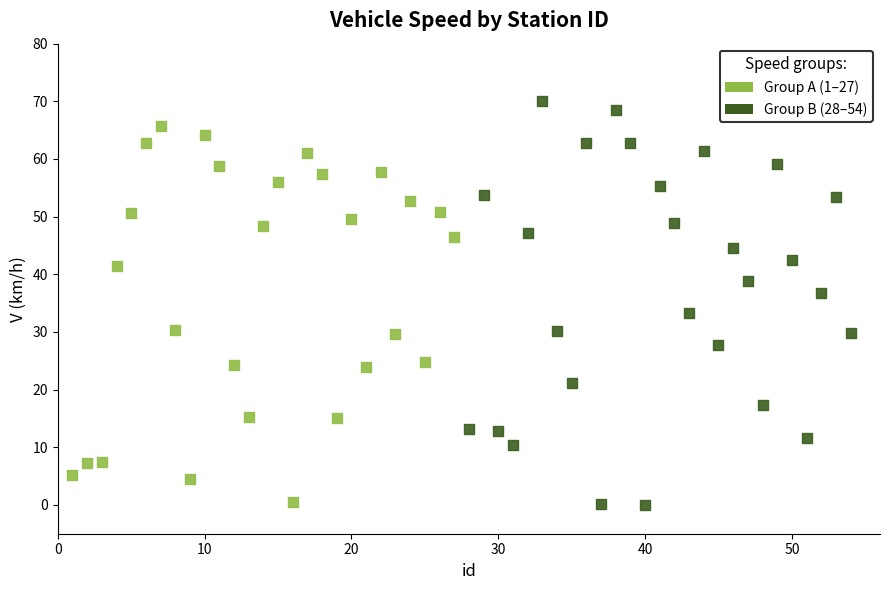

Which series has the largest Y range (max minus min)?

Group B (28–54)